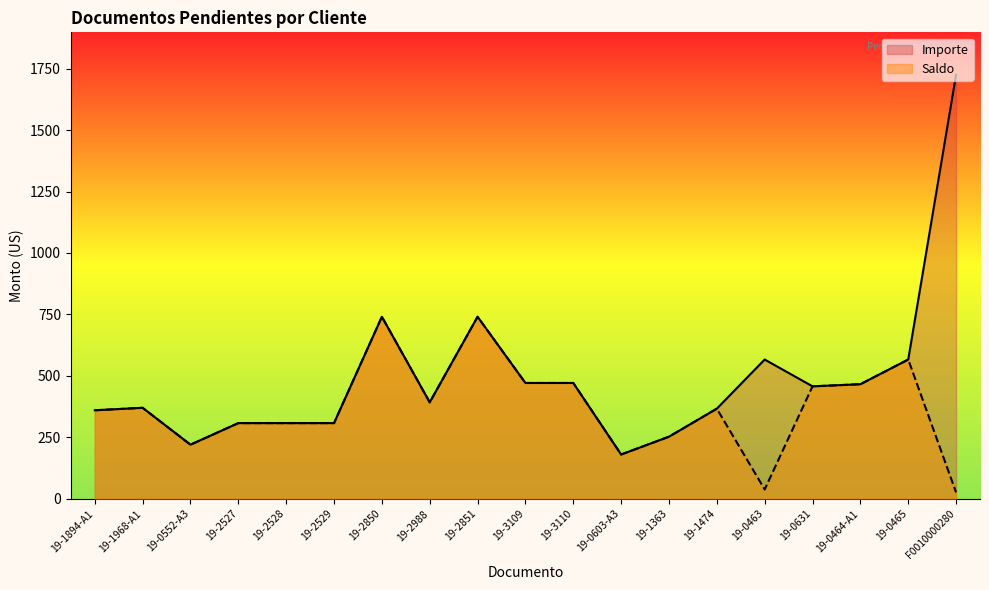

What position from the left is 19-3109?

10